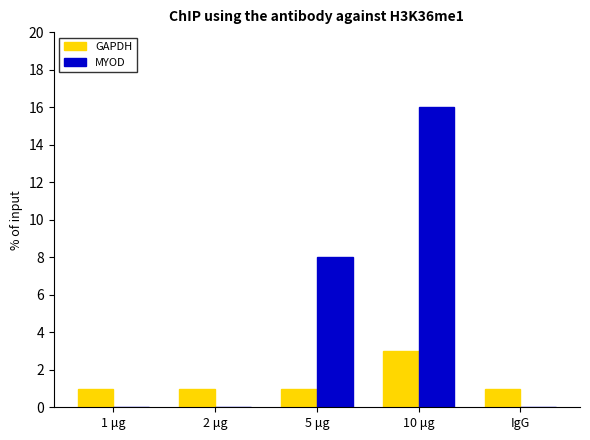

Which series has the largest range (max minus min)?

MYOD